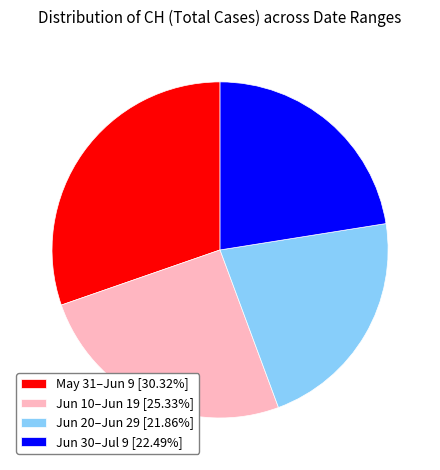

Is there a majority slice in this chart?

No